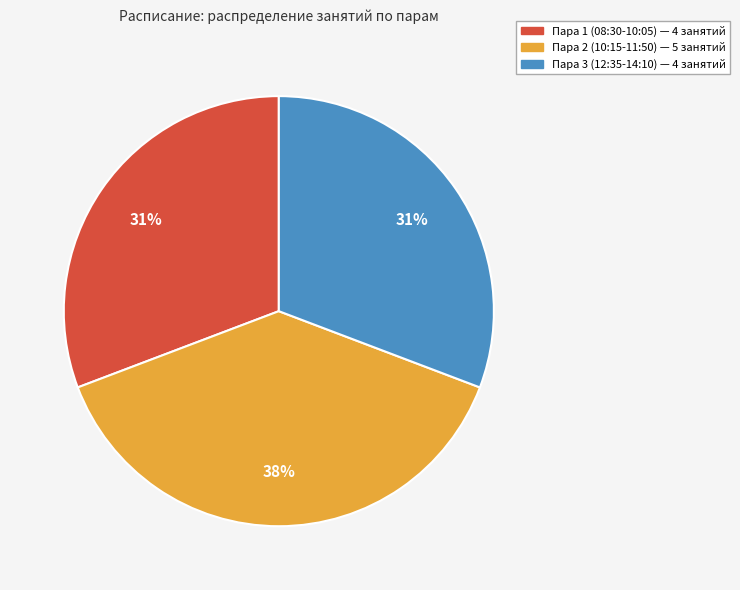

To the nearest percent, what is the average slice percentage?

33%